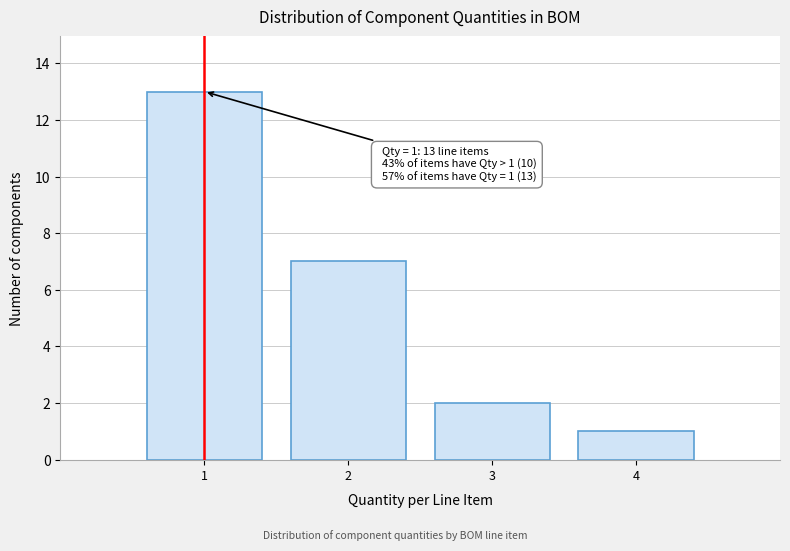

Which range on the x-axis has the tallest bar?

0.5 to 1.5